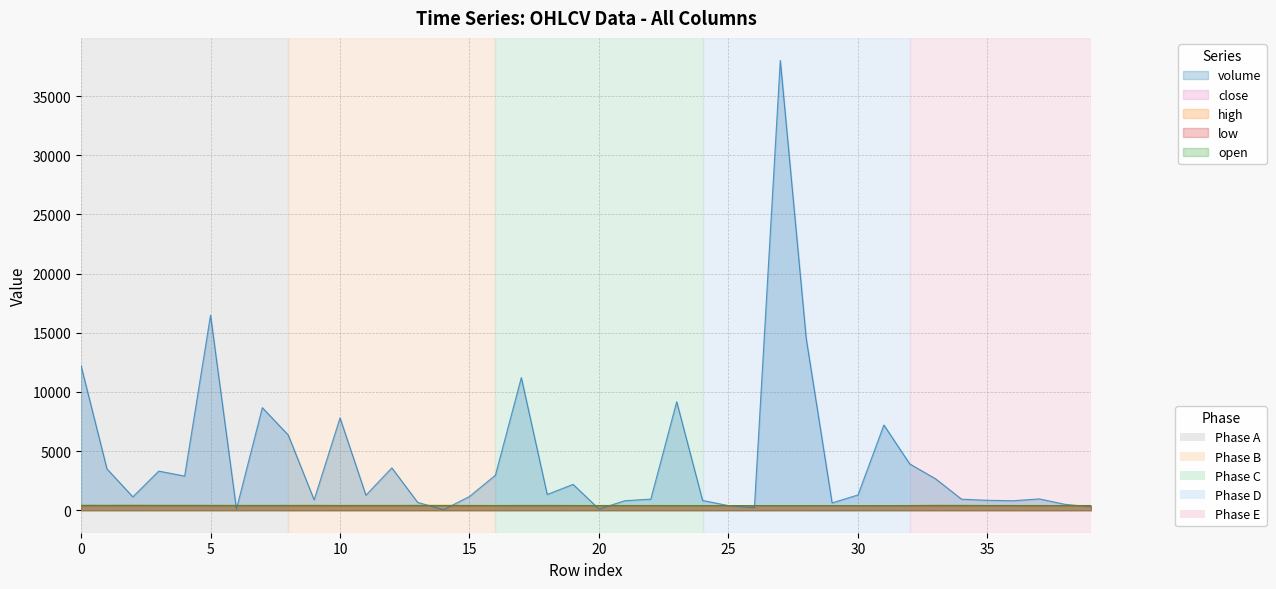

Is it true that high equals 400.0 at 15?

True